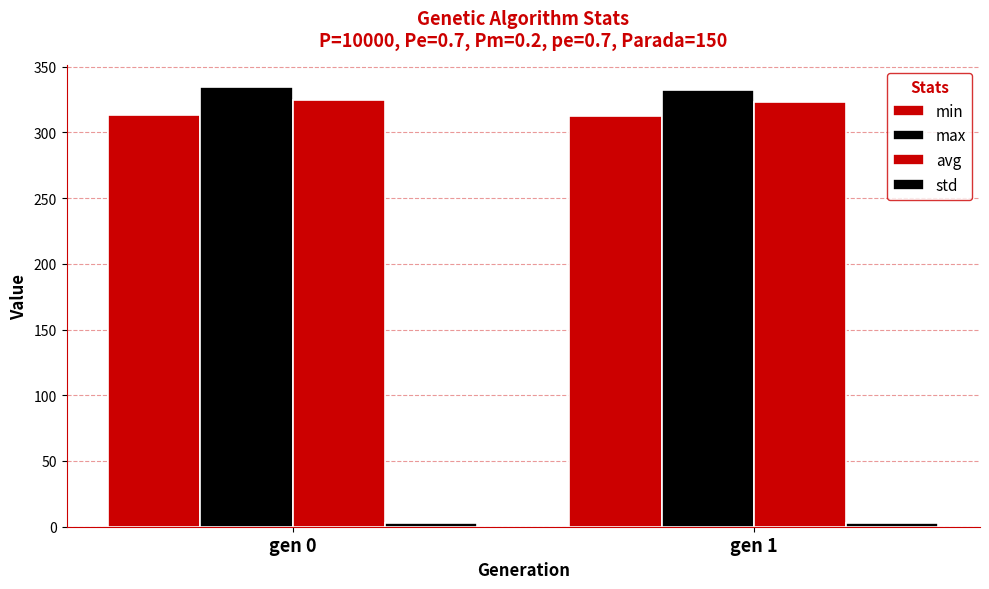

The value of min at gen 0 is 312.8. True or false?

True